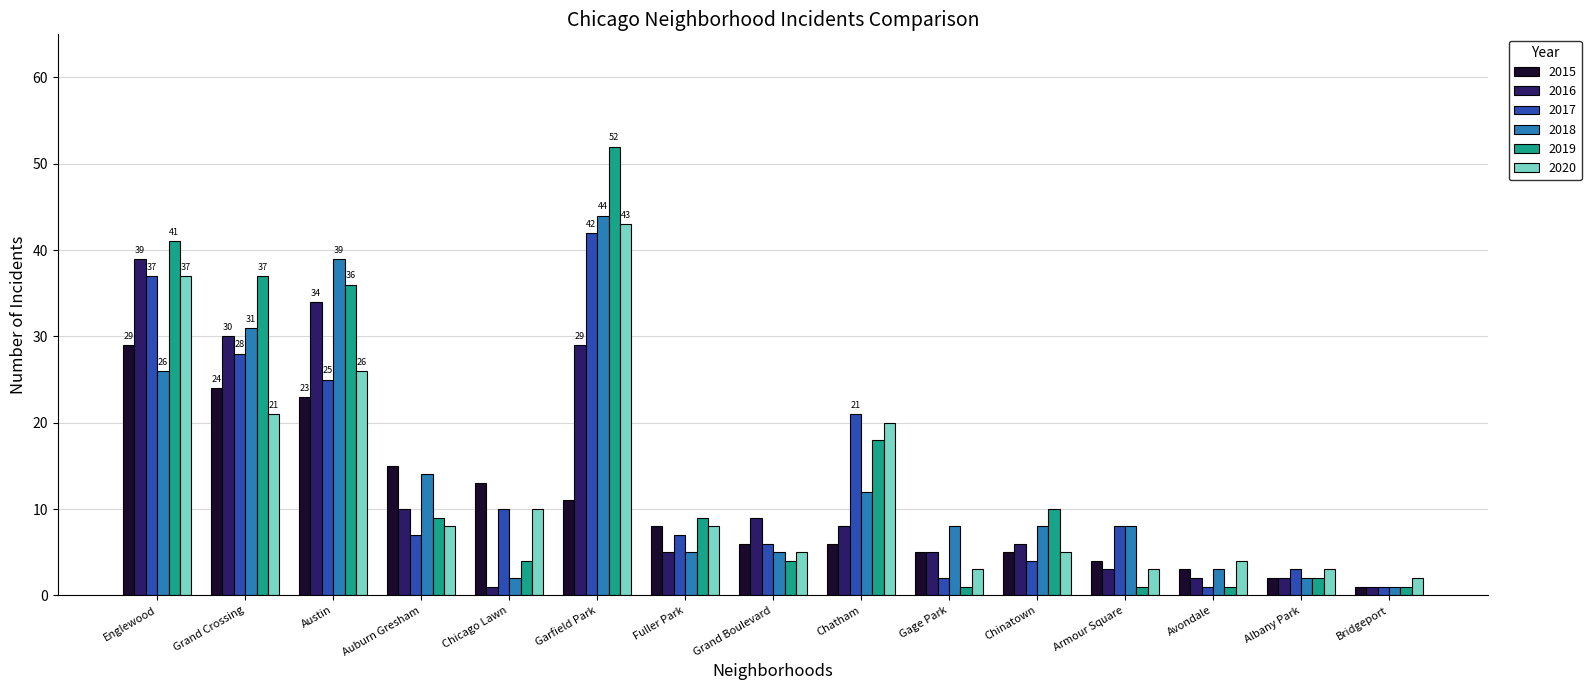

What is the label of the 2nd bar from the right?

Albany Park